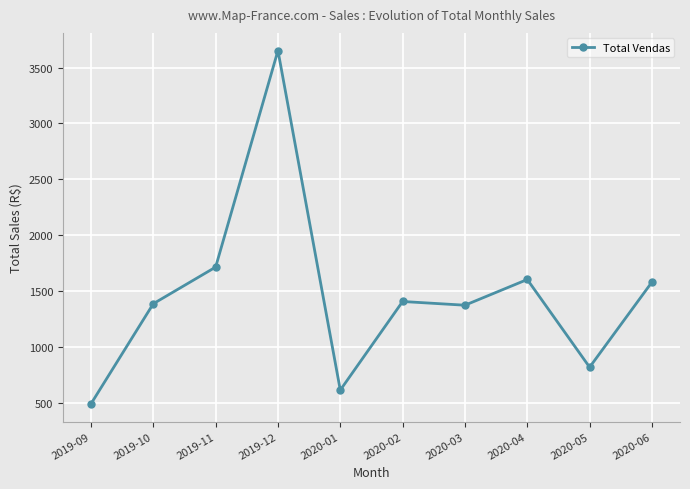

Where is the data nearest to the value 2071?

2019-11